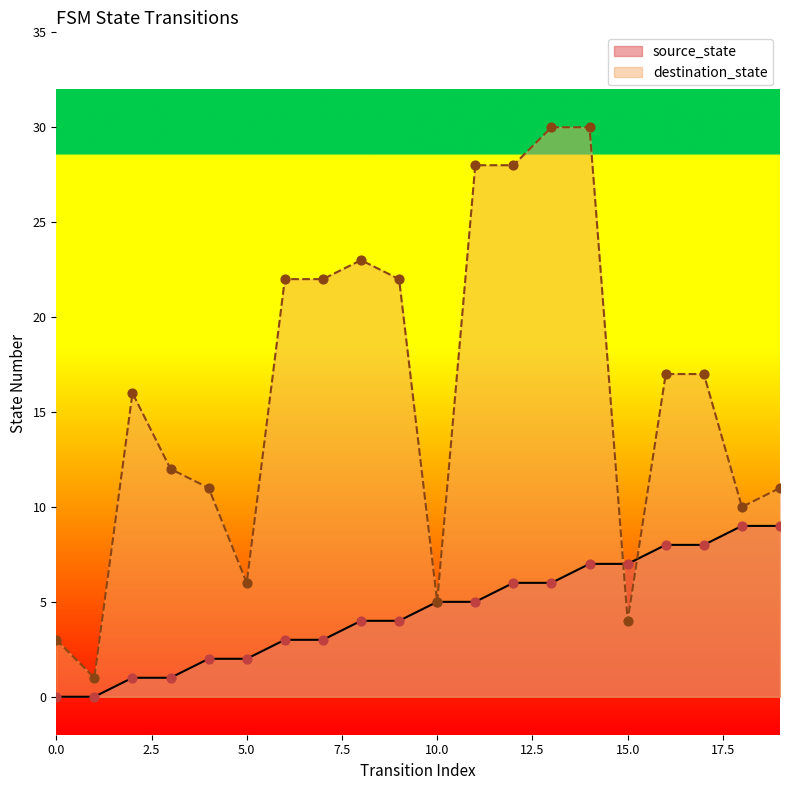

Which series has the largest Y range (max minus min)?

destination_state